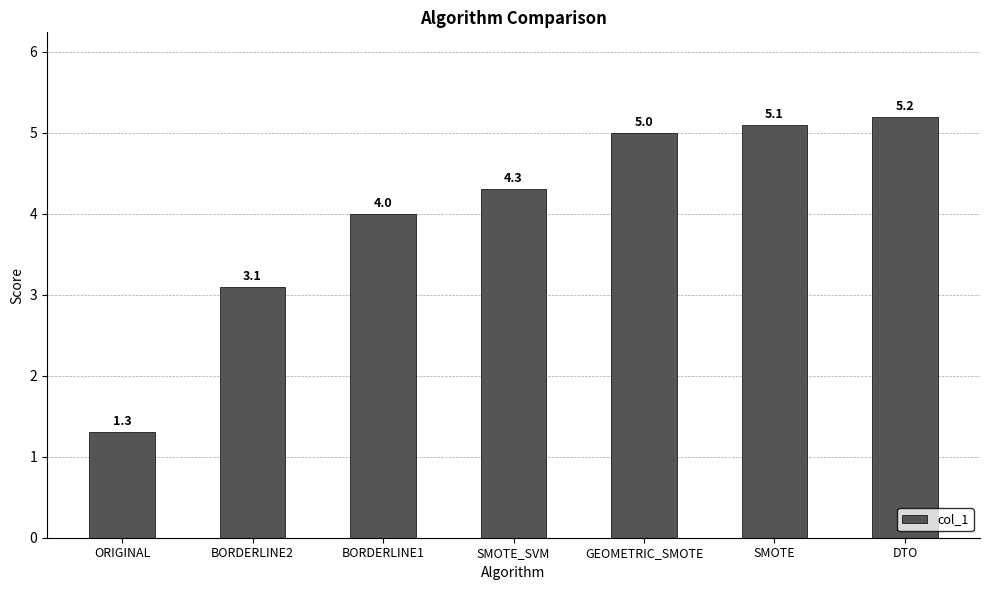

What is the value of the 1st bar from the left?

1.3